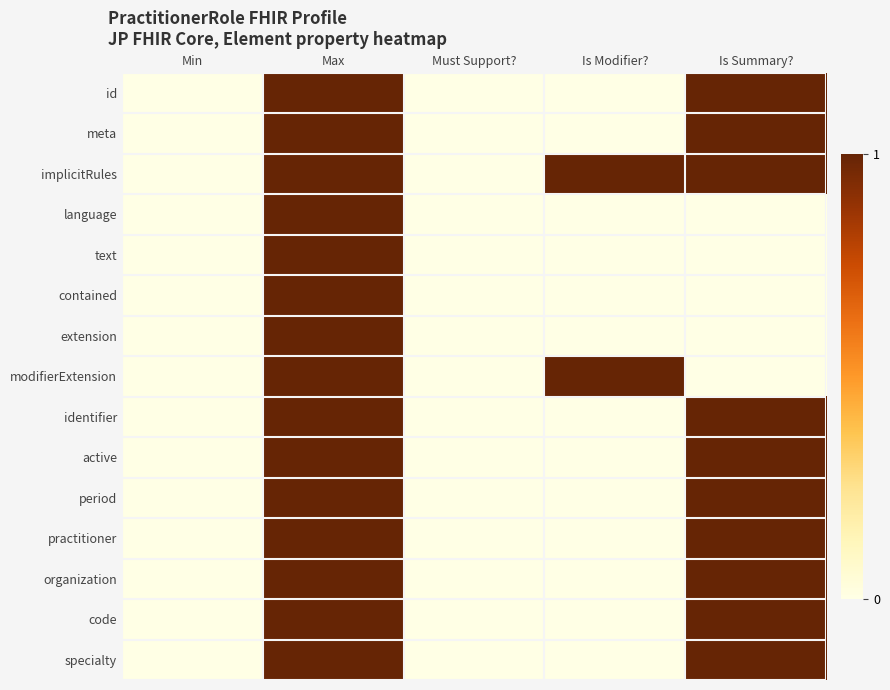

At Max, list the series in order from smallest to largest.

id, meta, implicitRules, language, text, contained, extension, modifierExtension, identifier, active, period, practitioner, organization, code, specialty